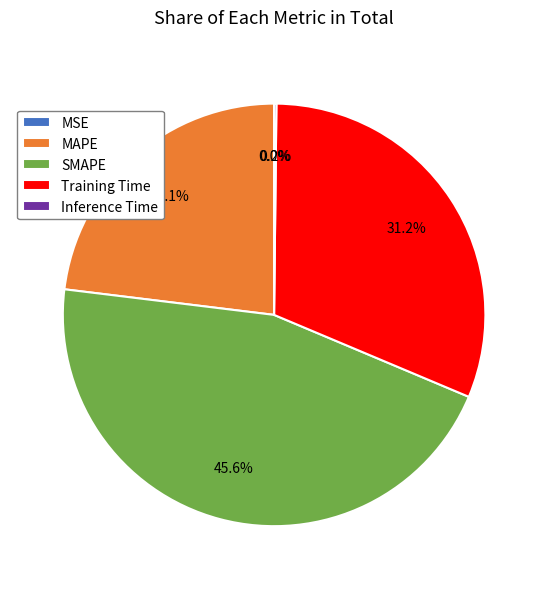

How much of the chart is everything except MAPE?

76.9%